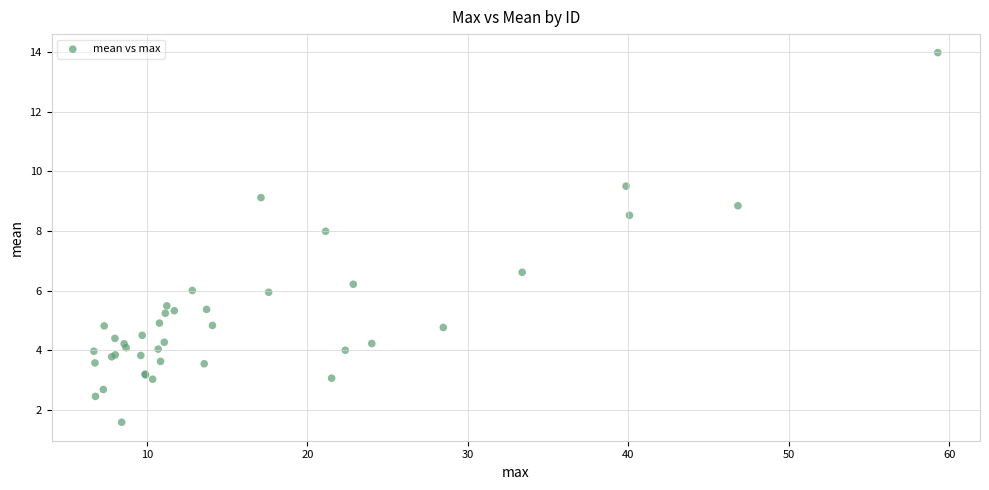

What Y value in the scatter plot is closest to 7?

6.6